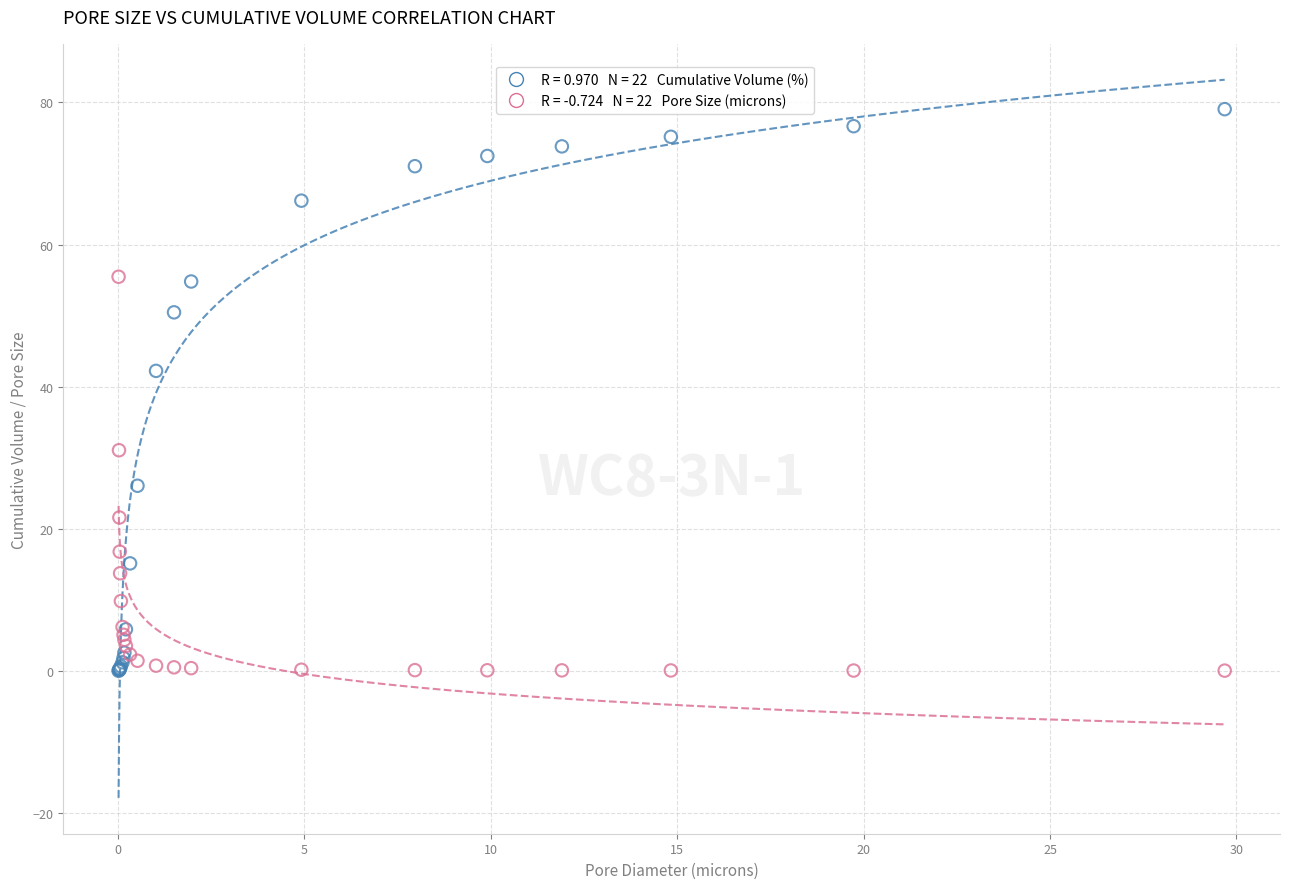

Across all series, what Y value is closest to 39?

42.2